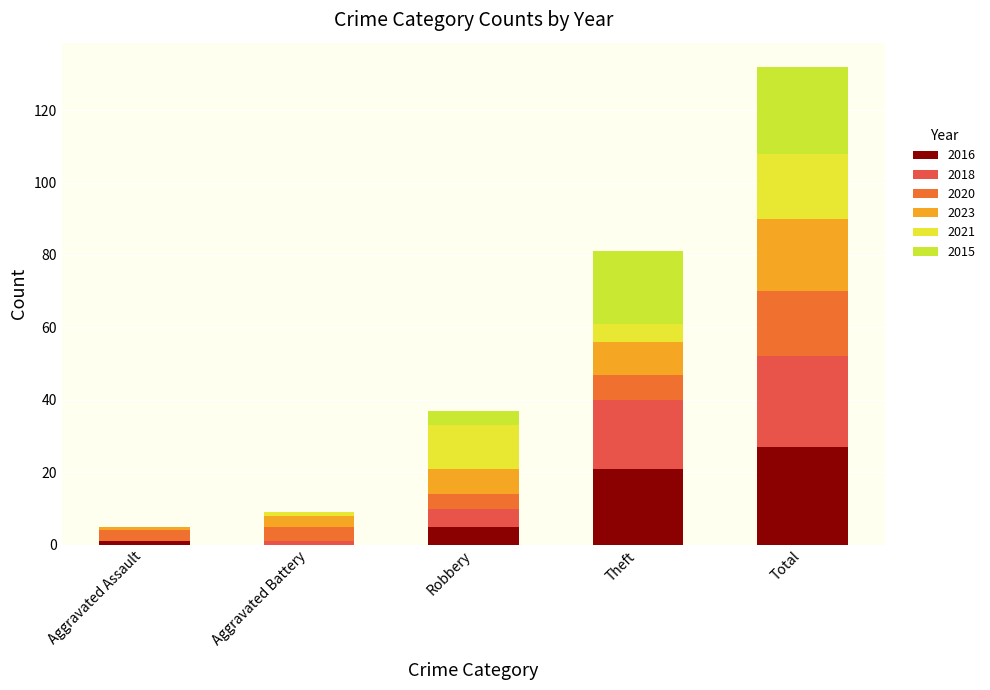

Is it true that 2020 equals 18 at Total?

True